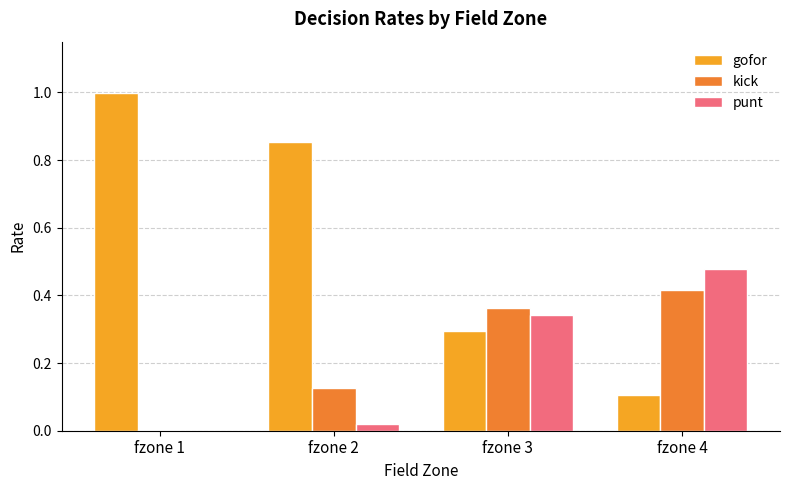

What is the sum of all punt values?

0.8